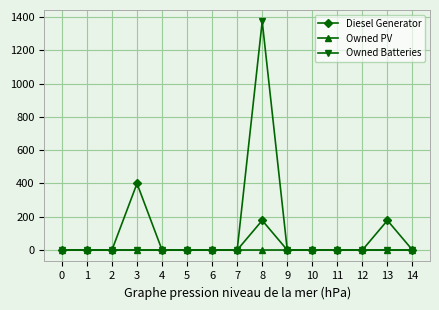

Which series changed the most between 8 and 11?

Owned Batteries